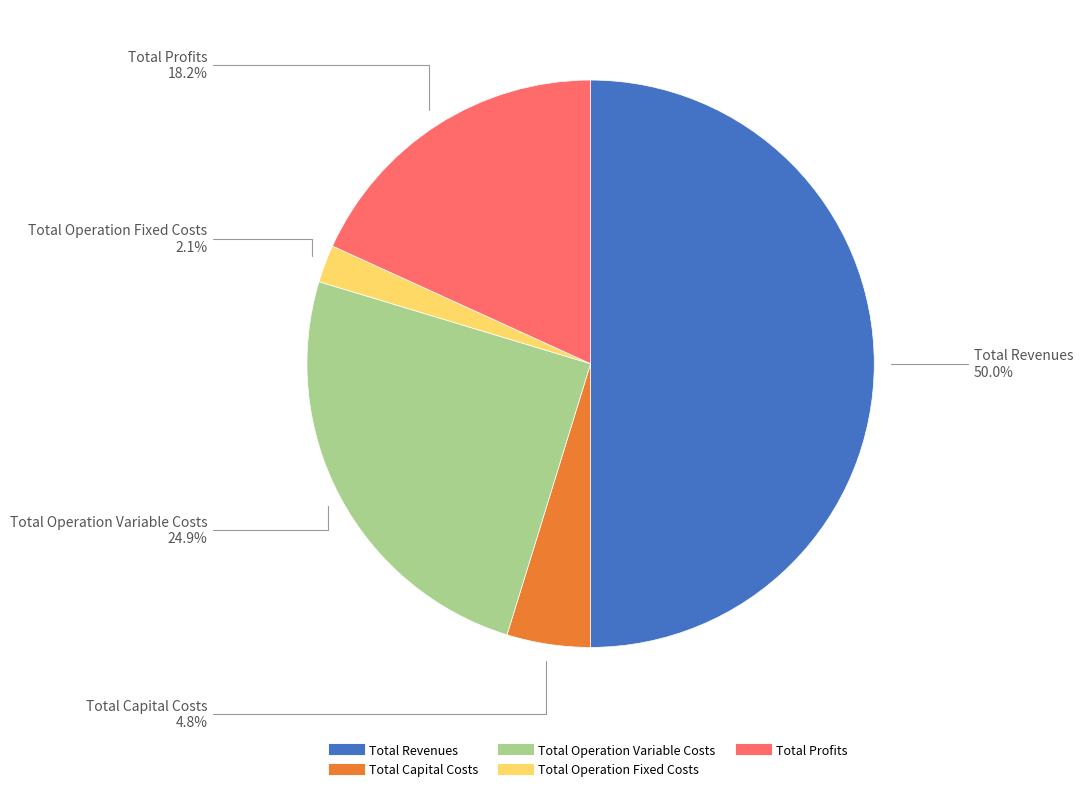

To the nearest percent, what is the combined percentage of Total Revenues and Total Operation Fixed Costs?

52%